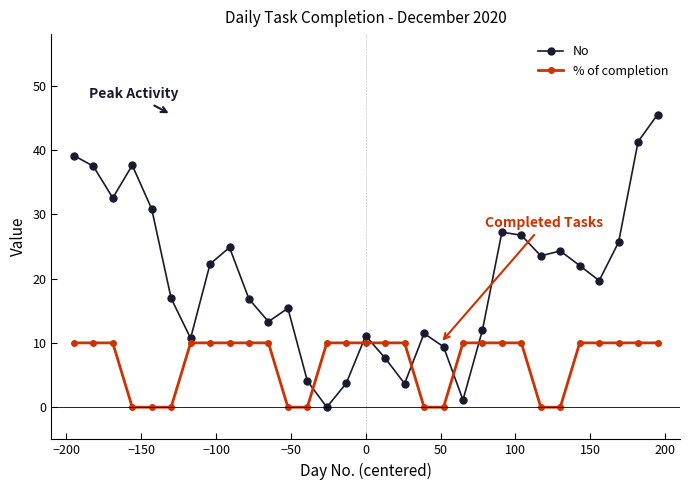

At how many categories does at least one series exceed 3?

31